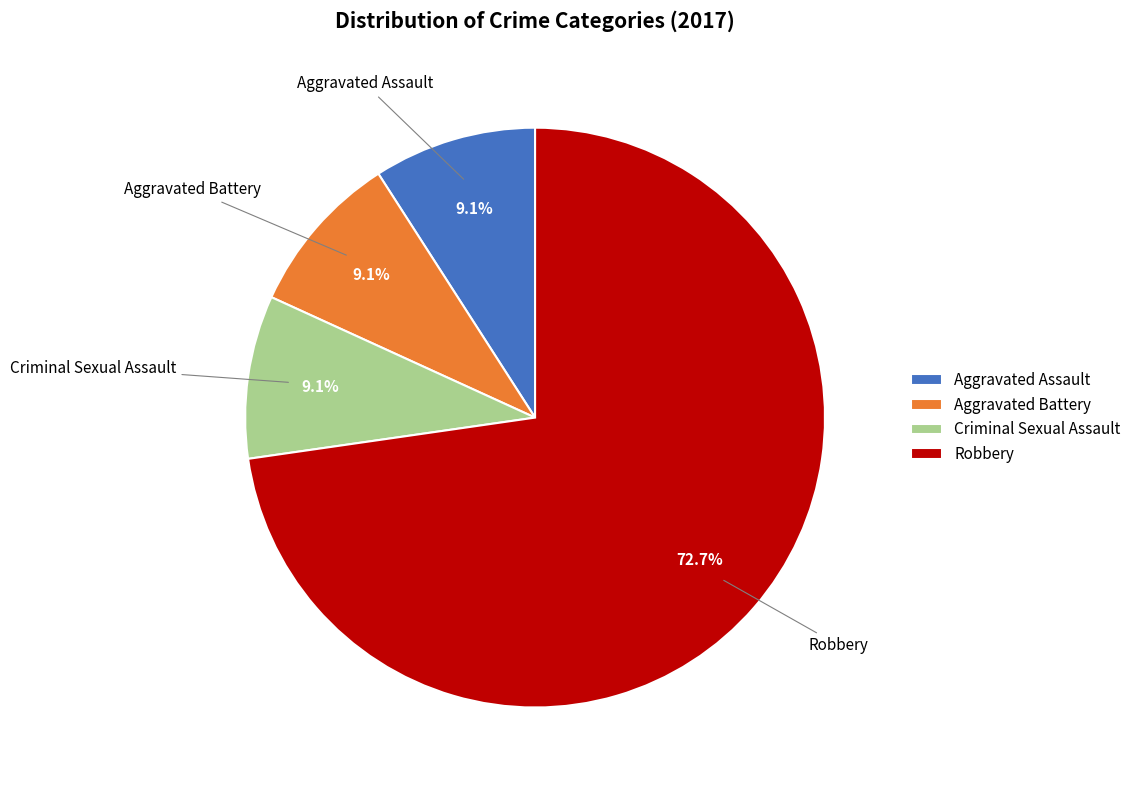

To the nearest percent, what is the difference between the largest and smallest slice percentages?

64%